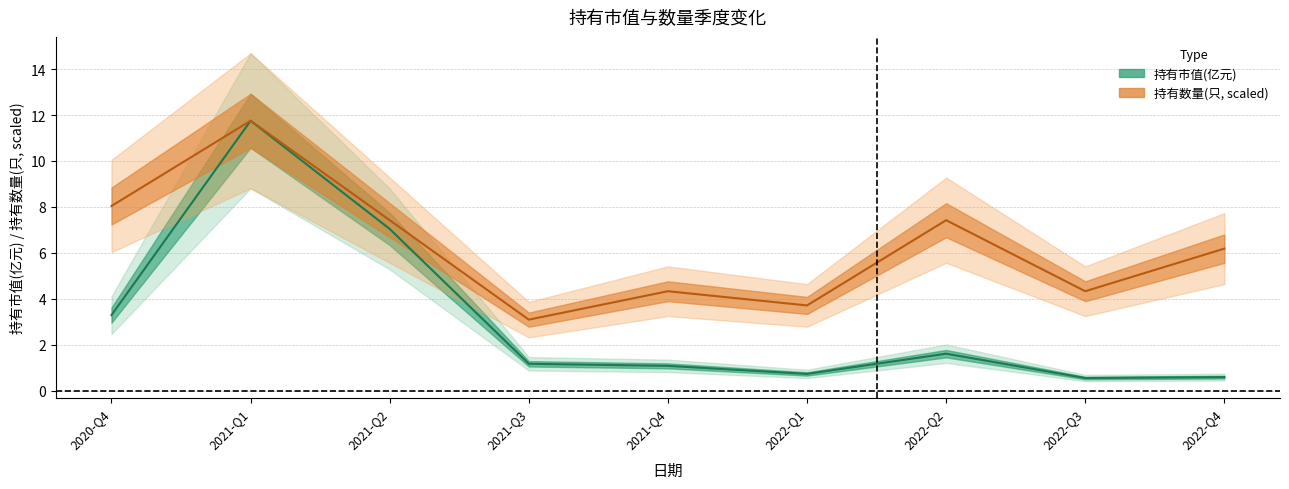

Which label corresponds to the largest value in the chart?

2021-Q1